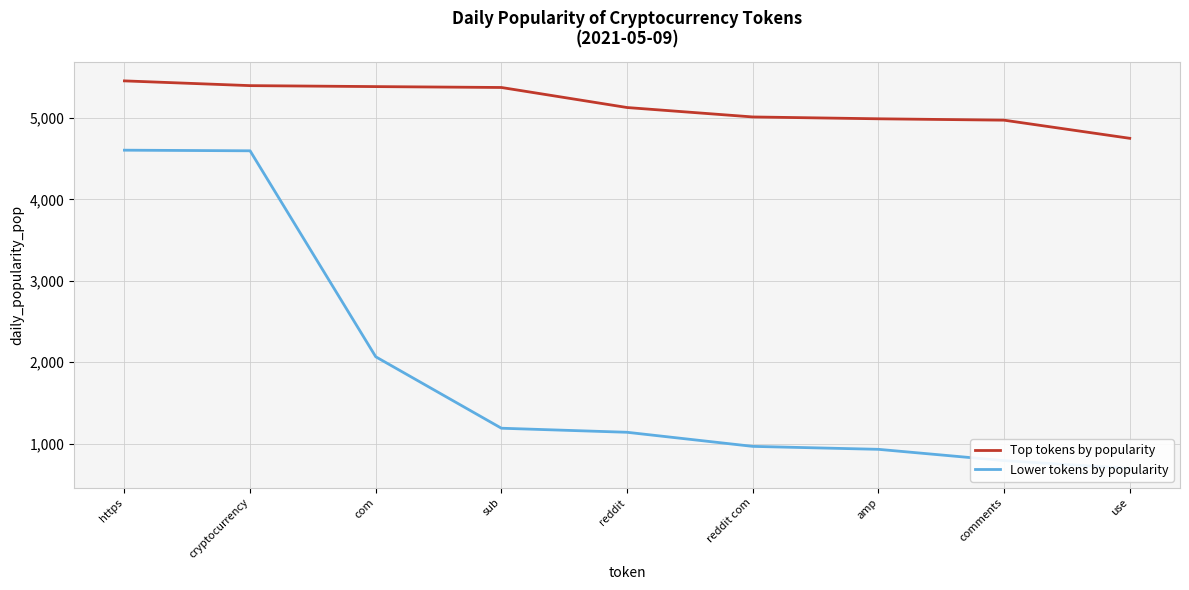

Between amp and use, which series saw the biggest shift?

Top tokens by popularity